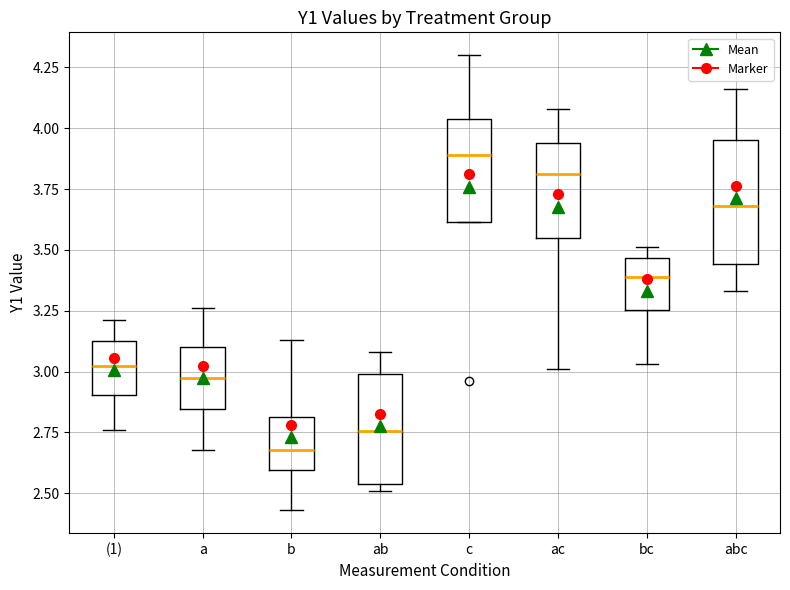

Which box has the lowest median line?

b